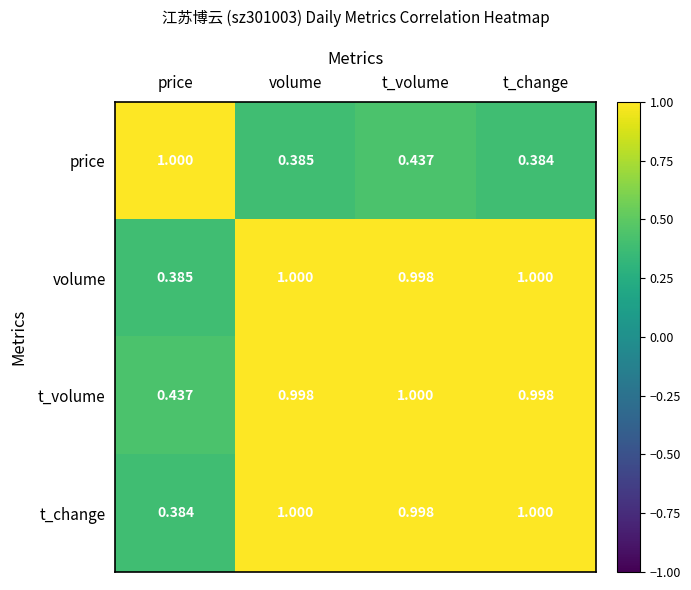

What is the total value across all series at volume?

3.4